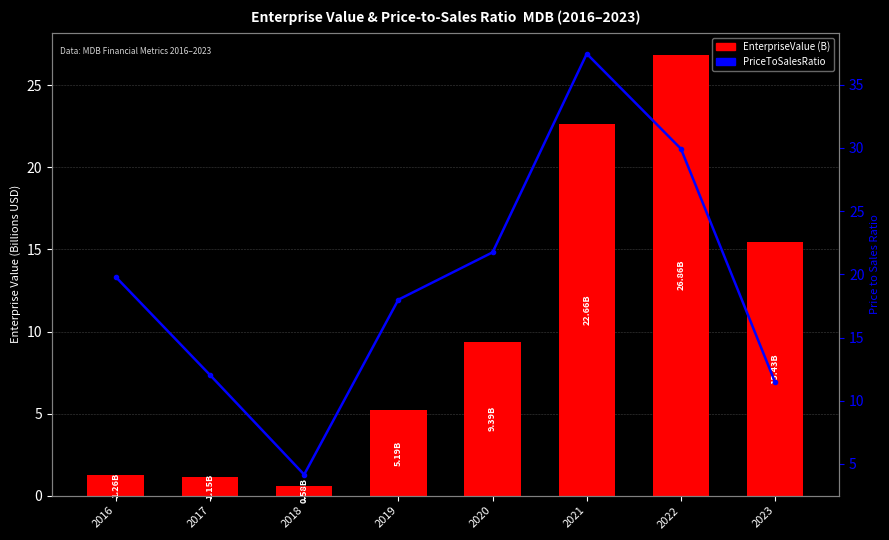

What are all the series names shown in the legend?

EnterpriseValue (B), priceToSalesRatio